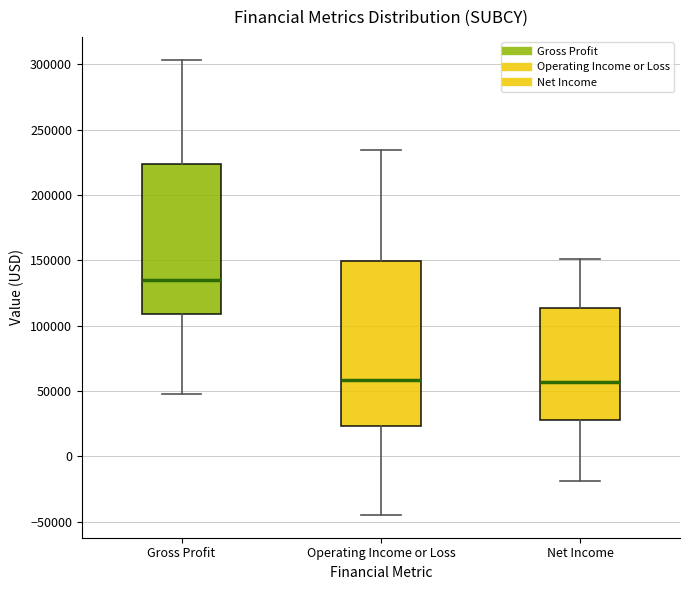

Reading left to right, transcribe this box plot: for each box, give where its median line is, the range the box spans, and where its two whiskers end, as read against the y-axis. The values are not printed on the chart, so give them approximately, as read against the axis.

Gross Profit: median 135000, box 110000 to 225000, whiskers 50000 to 305000
Operating Income or Loss: median 60000, box 25000 to 150000, whiskers -45000 to 235000
Net Income: median 55000, box 30000 to 115000, whiskers -20000 to 150000